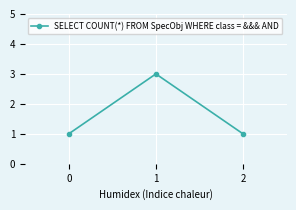

Reading right to left, list all the values displayed in this chart.

2=1	1=3	0=1